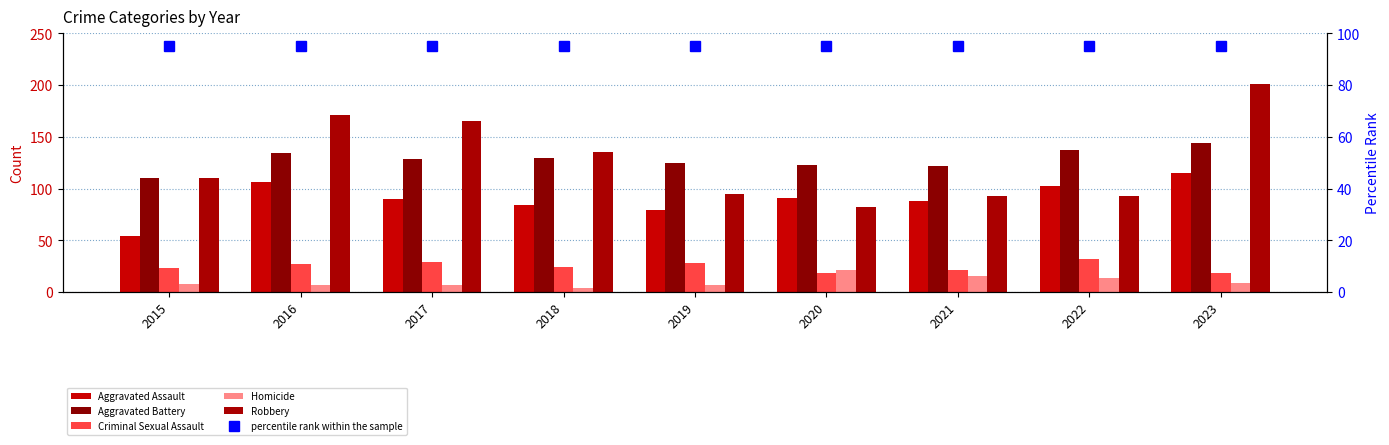

What are all the series names shown in the legend?

Aggravated Assault, Aggravated Battery, Criminal Sexual Assault, Homicide, Robbery, percentile rank within the sample